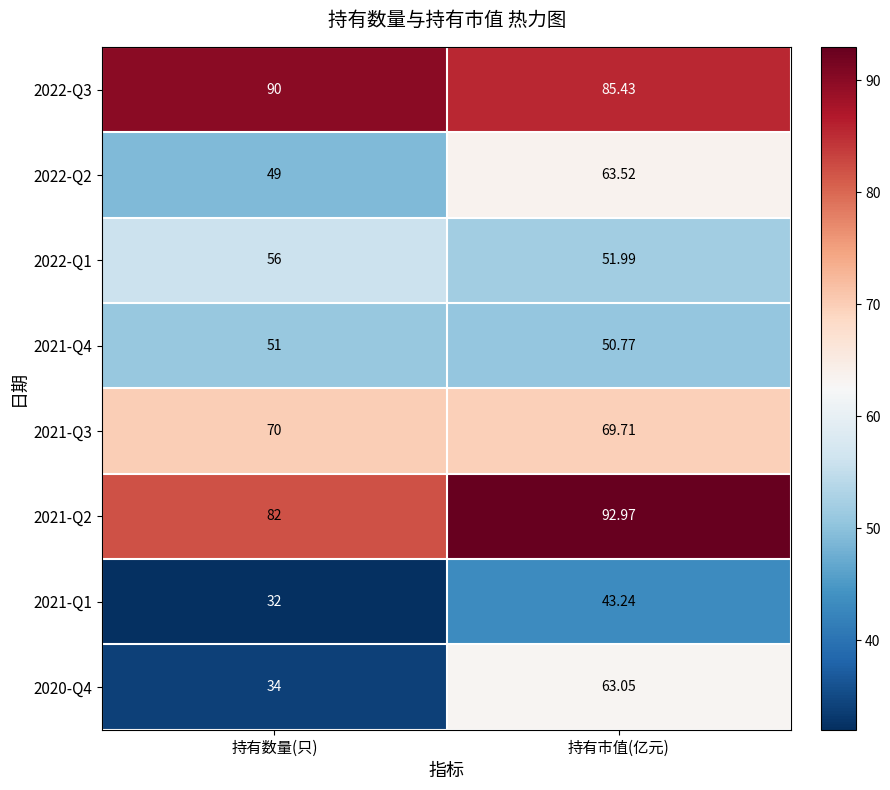

At which category is the sum across all series the highest?

持有市值(亿元)